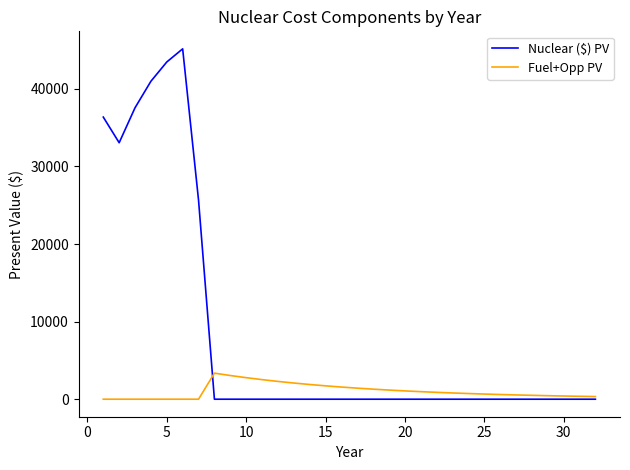

Rank the series by their average value, from highest to lowest.

Nuclear ($) PV, Fuel+Opp PV